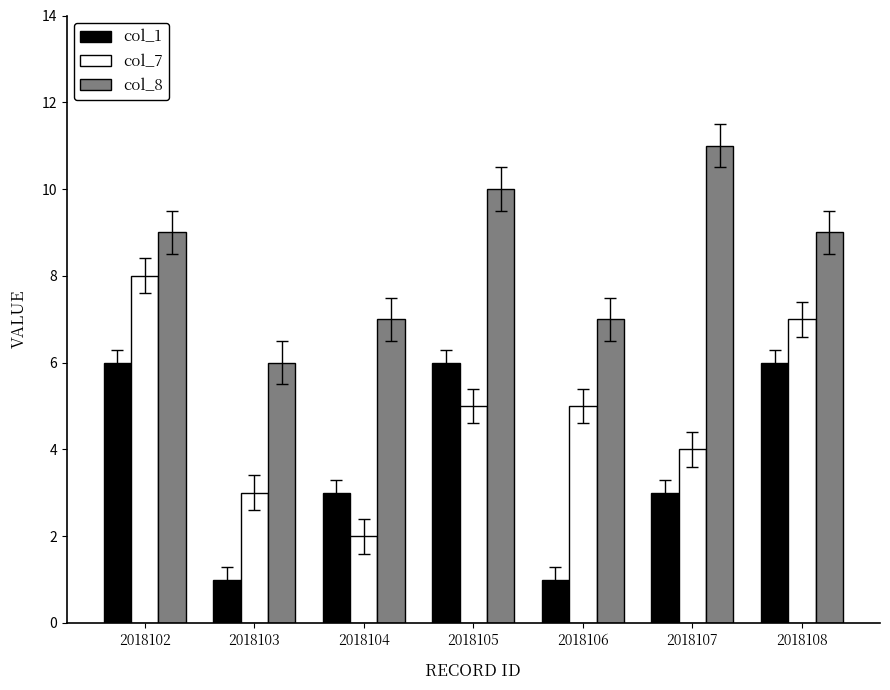

How many distinct data groups are displayed?

3